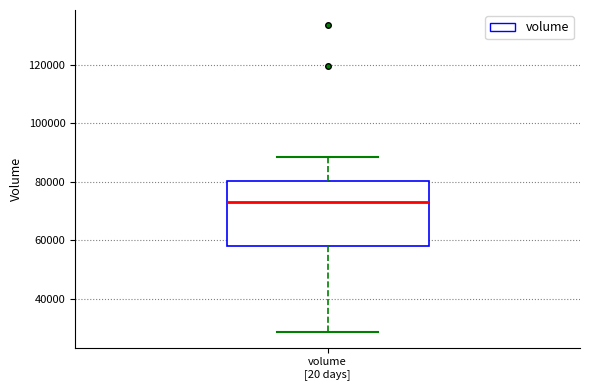

Read this box plot against the y-axis: the position of the median line, the range covered by the box, and the ends of both whiskers. The values are not printed on the chart, so give them approximately, as read against the axis.

median 74000, box 58000 to 80000, whiskers 28000 to 88000